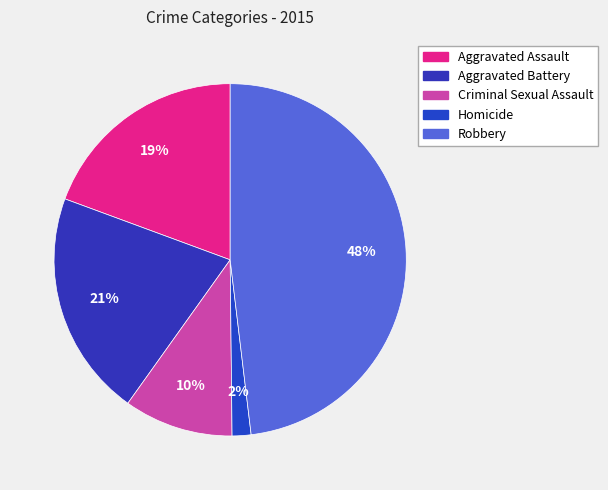

Is there any slice that represents more than half of the pie?

No